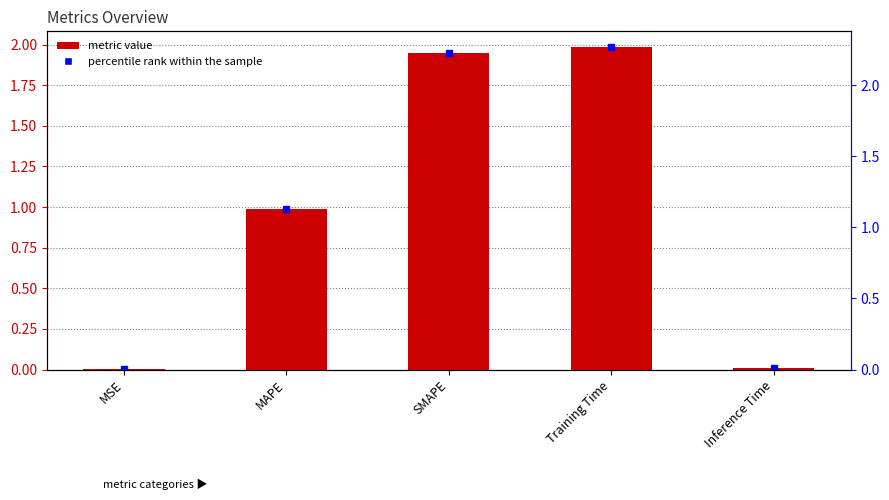

Are the bars grouped side by side (vs. stacked)?

No